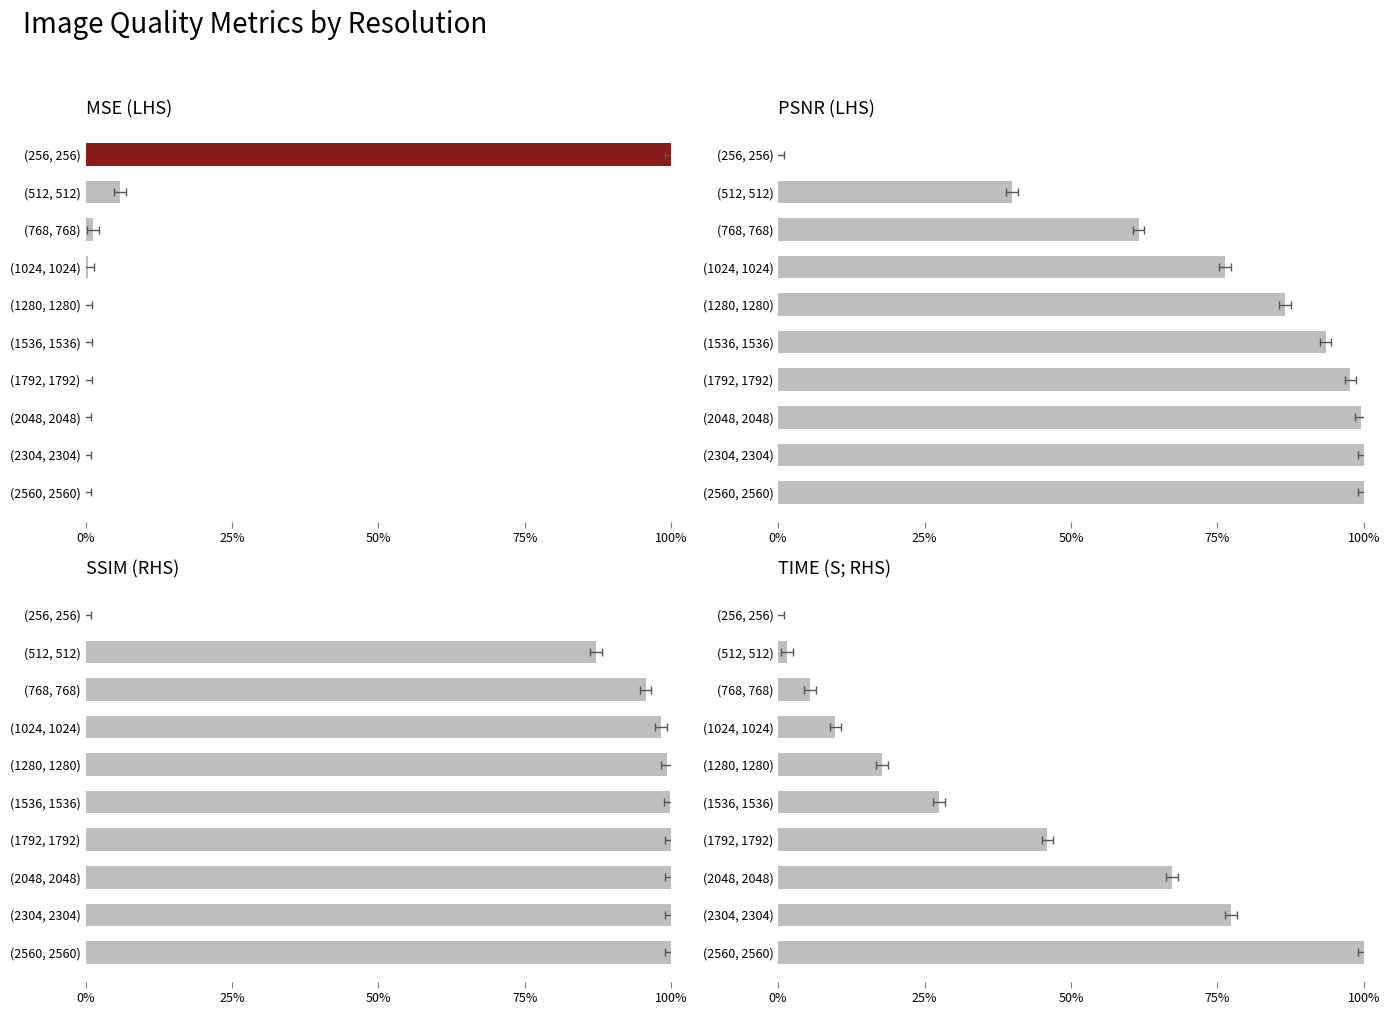

At how many categories does at least one series exceed 0?

10